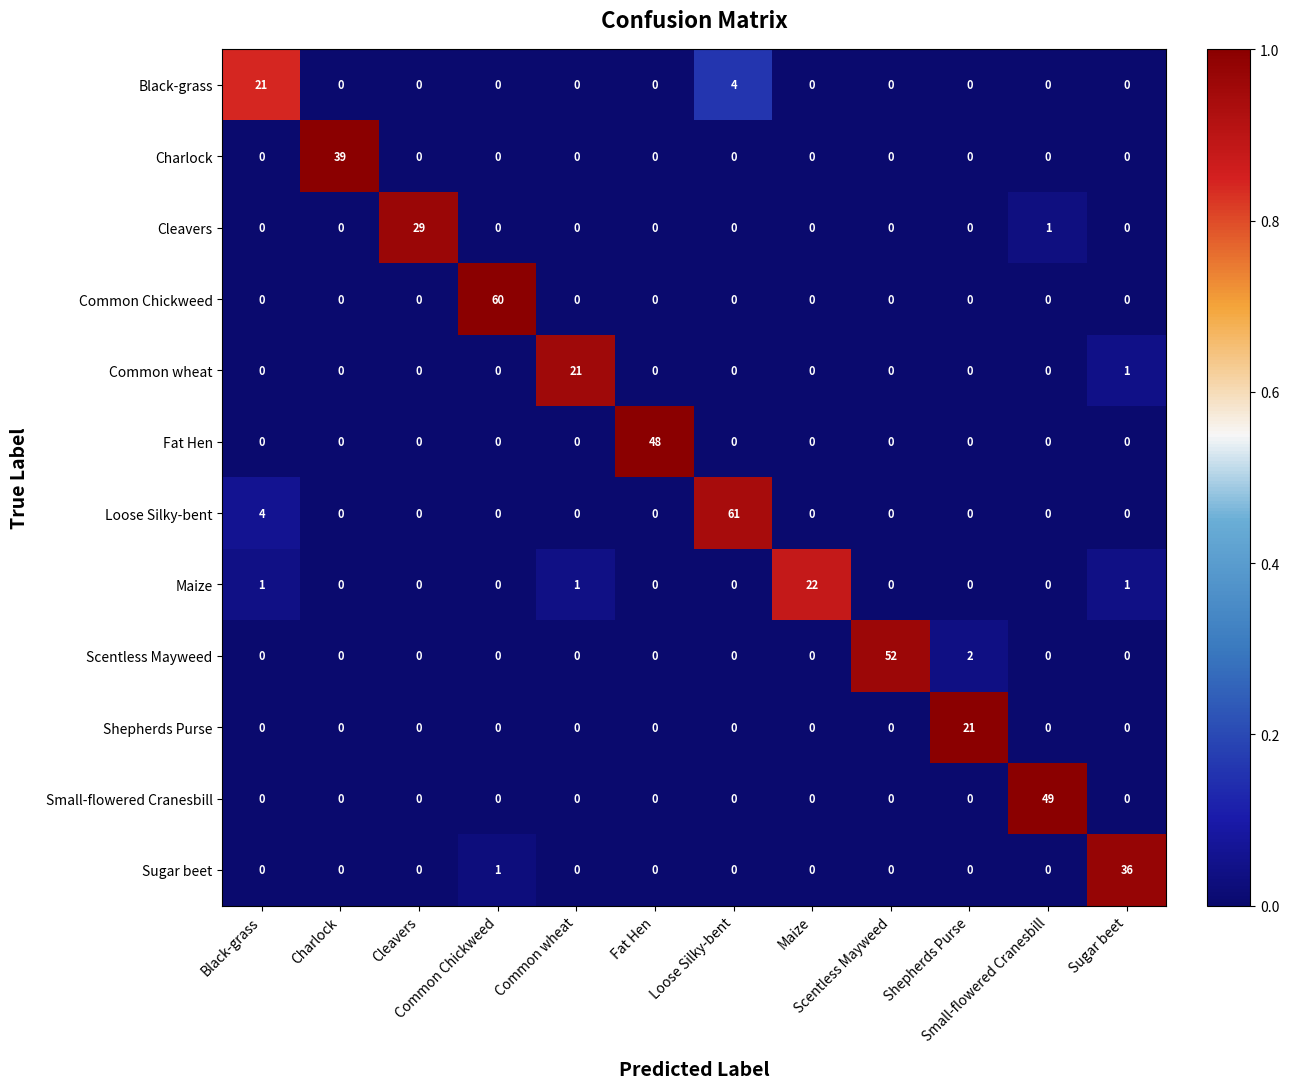

At how many categories does at least one series exceed 6?

12